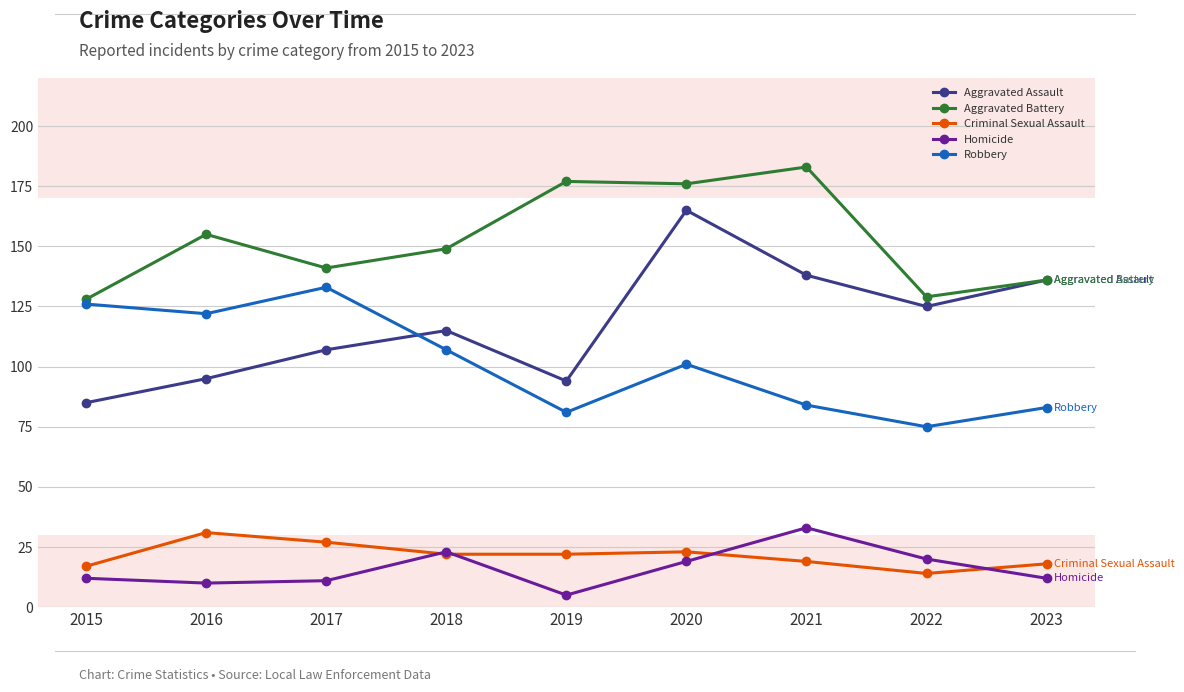

What is the maximum value shown in the chart?

183